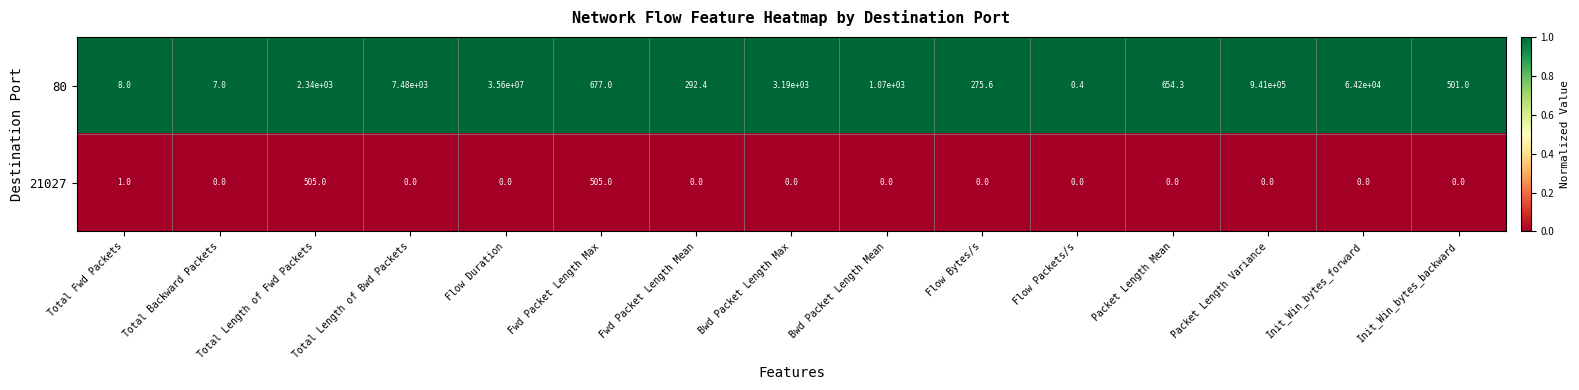

List the series in order of their overall mean, highest first.

80, 21027